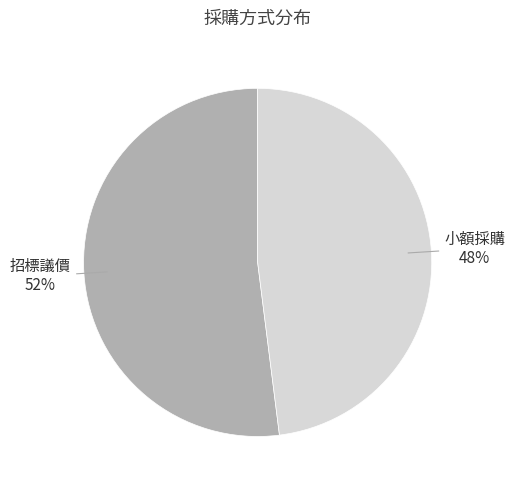

Count the number of slices in the pie.

2